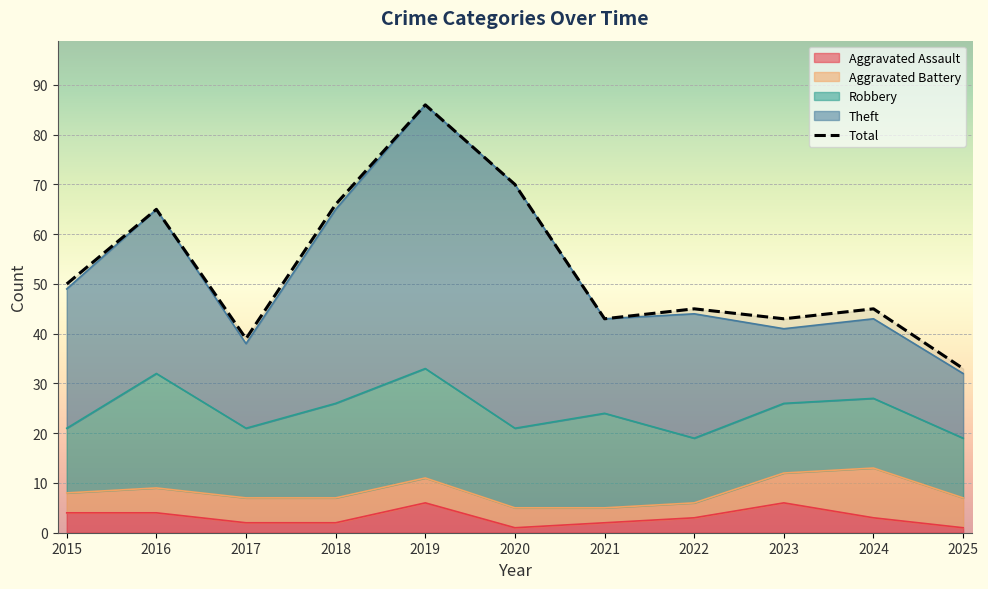

What is the sum of the values at 2019 and 2020?

156